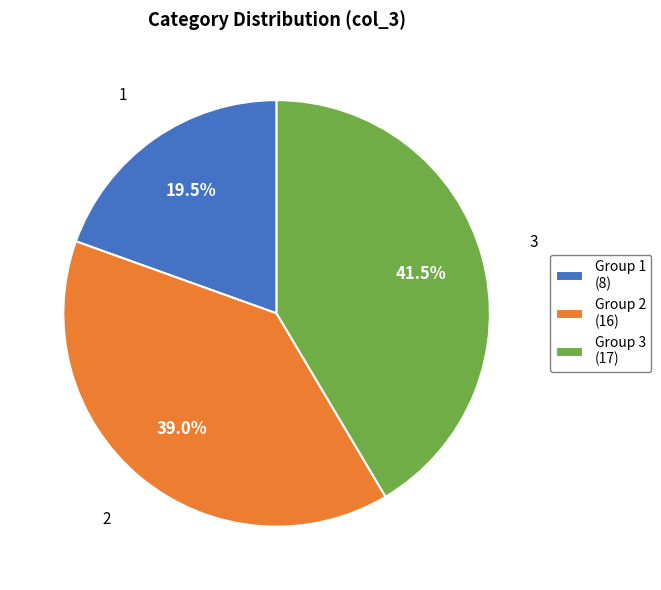

How many segments does this pie chart have?

3